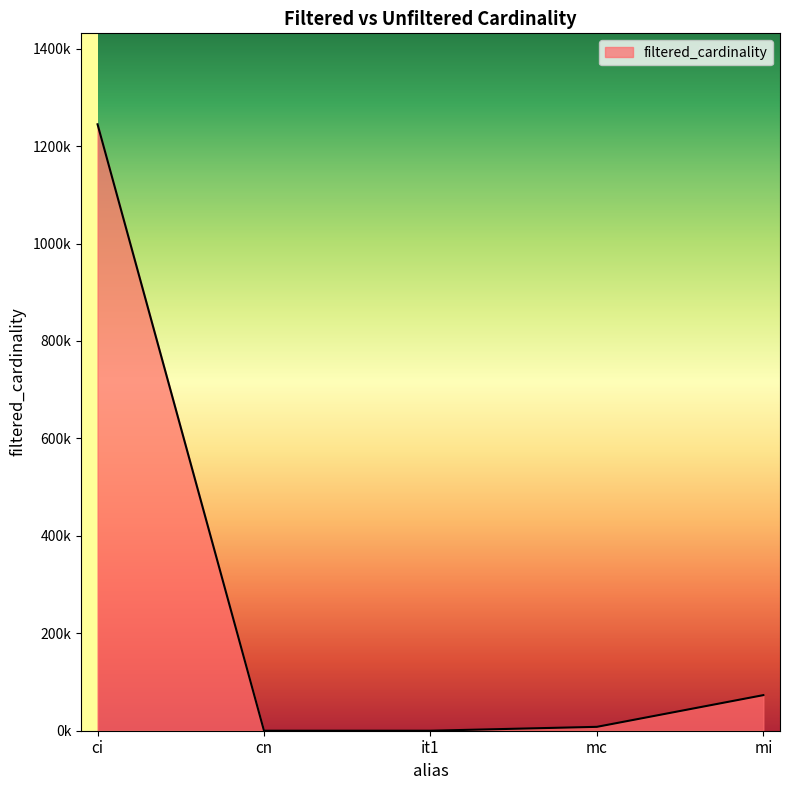

True or false: the data shows 16 at cn.

False